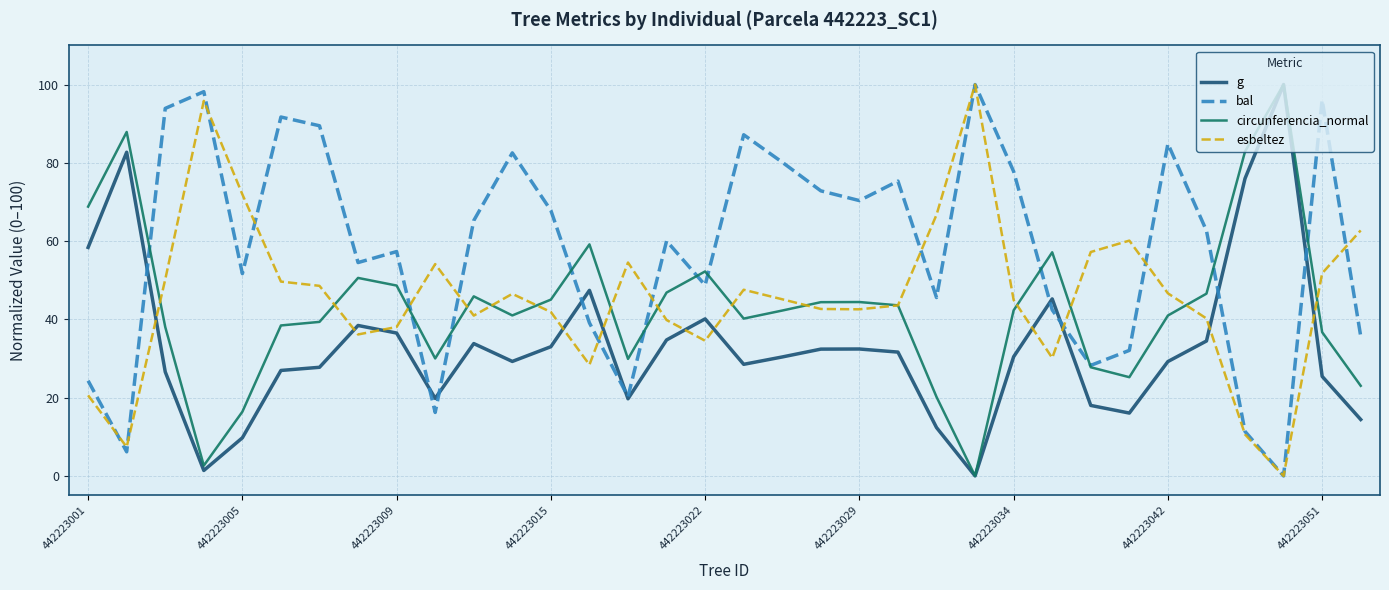

Which series has the largest total across all categories?

bal